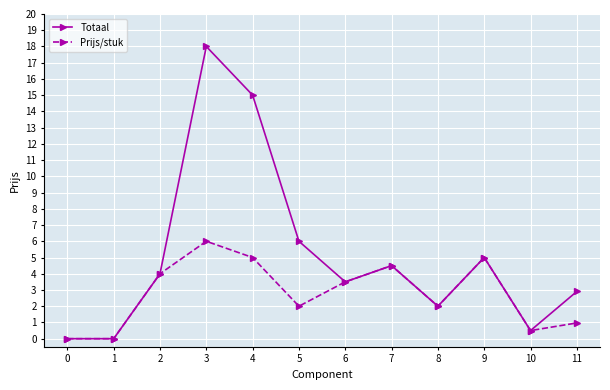

At which category does Prijs/stuk reach its first local peak?

3